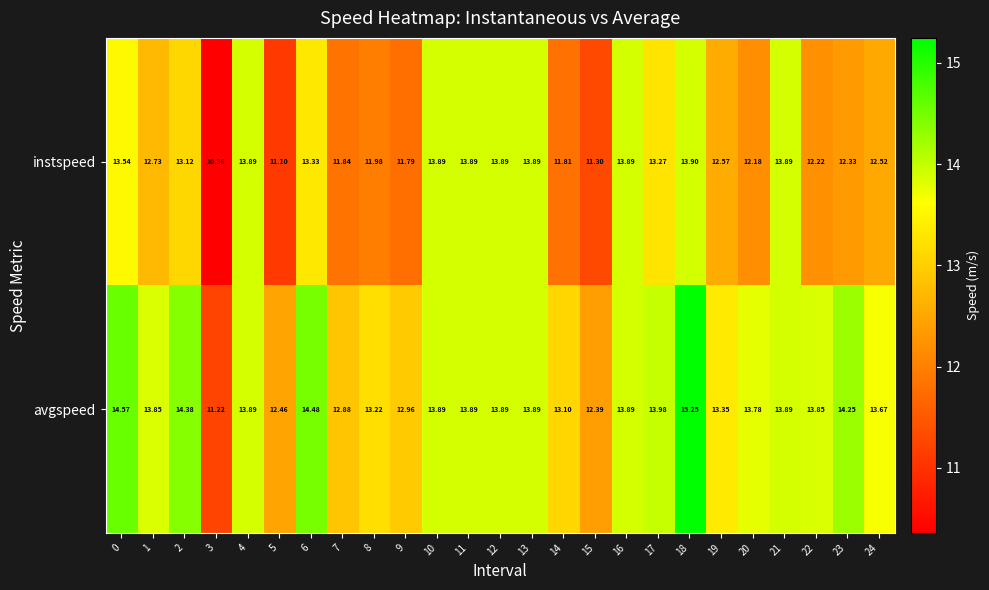

List the series in order of their peak value, lowest first.

instspeed, avgspeed